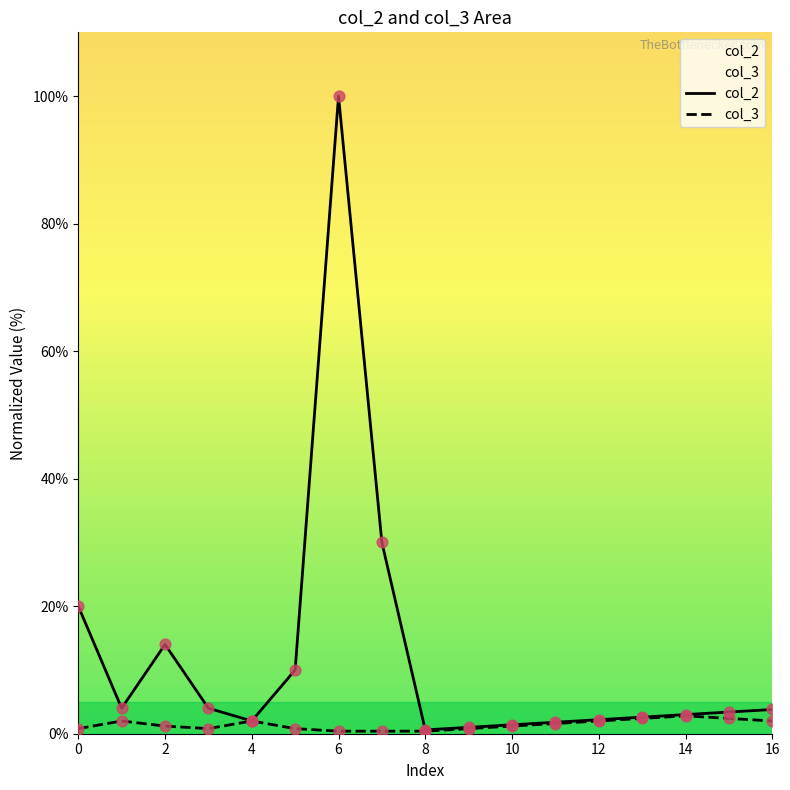

Which series has the widest spread of Y values?

col_2